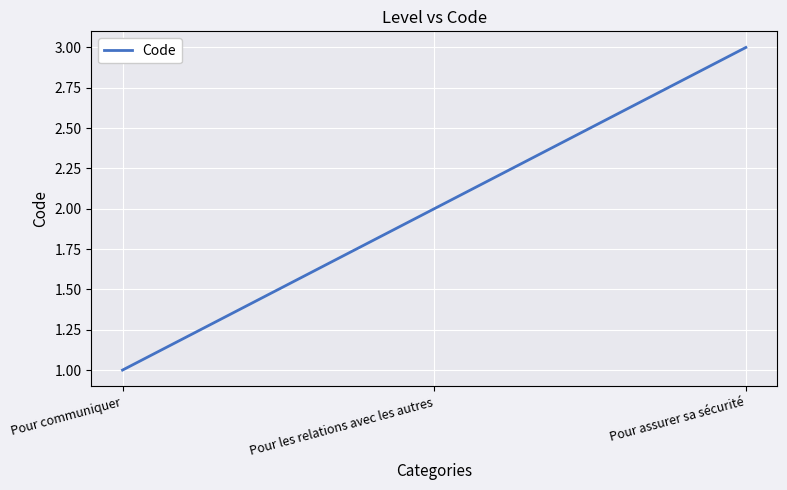

Does the chart display data point markers on the line(s)?

No